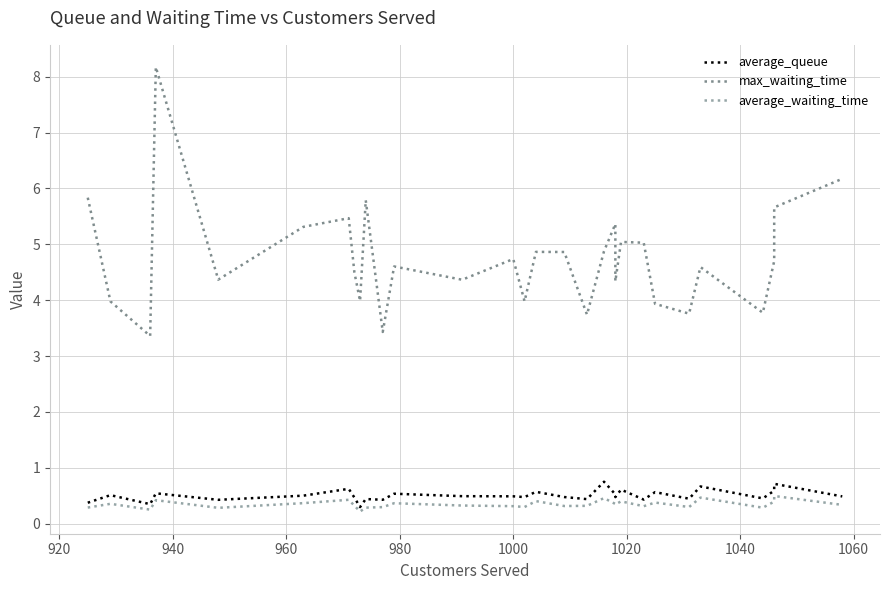

List the series in order of their peak value, lowest first.

average_waiting_time, average_queue, max_waiting_time